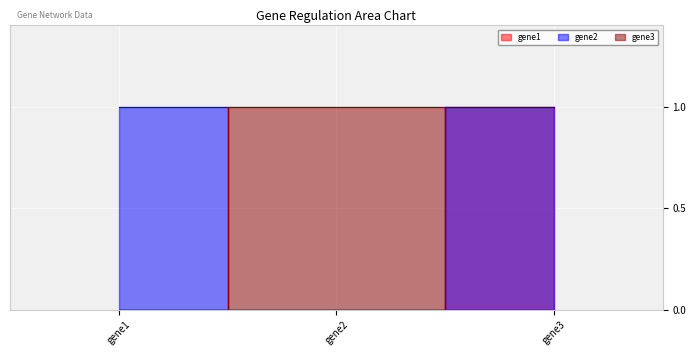

How many categories are shown in the chart?

3